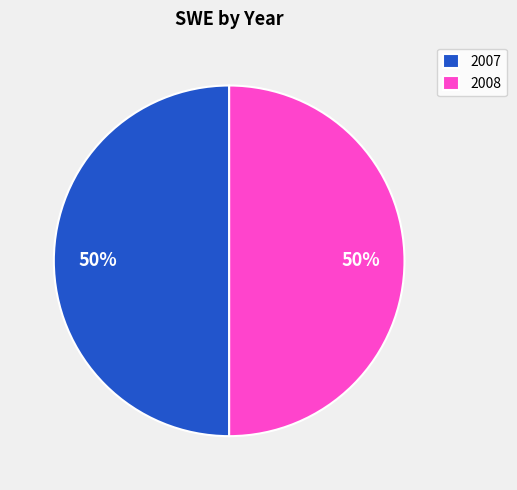

True or false: 2007 accounts for 61% of the total.

False